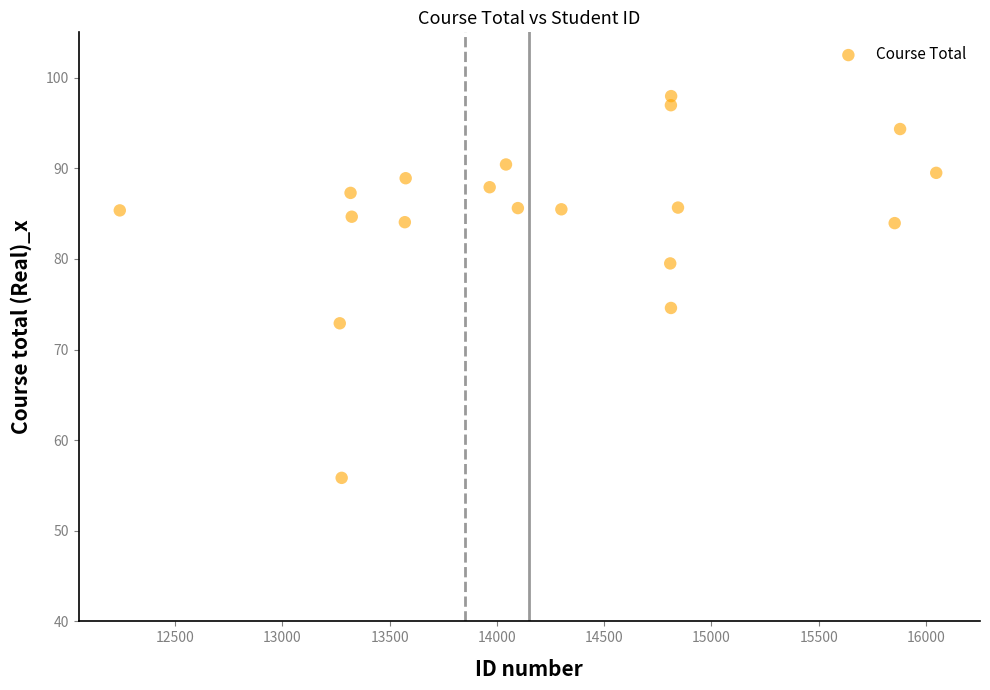

What is the range of X values (max minus min)?

3806.4